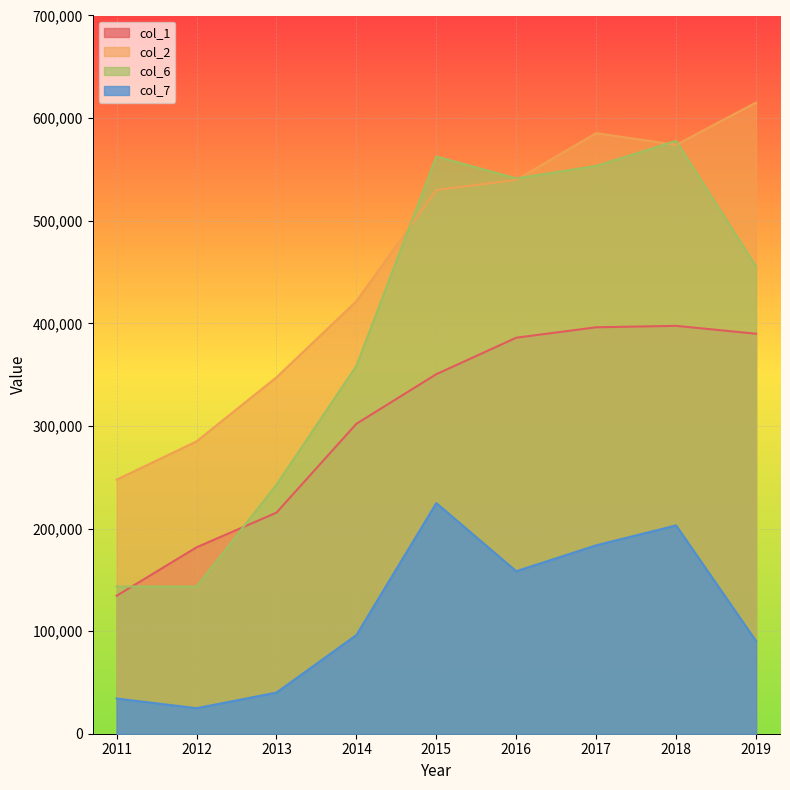

True or false: col_6 and col_7 intersect in this chart.

False